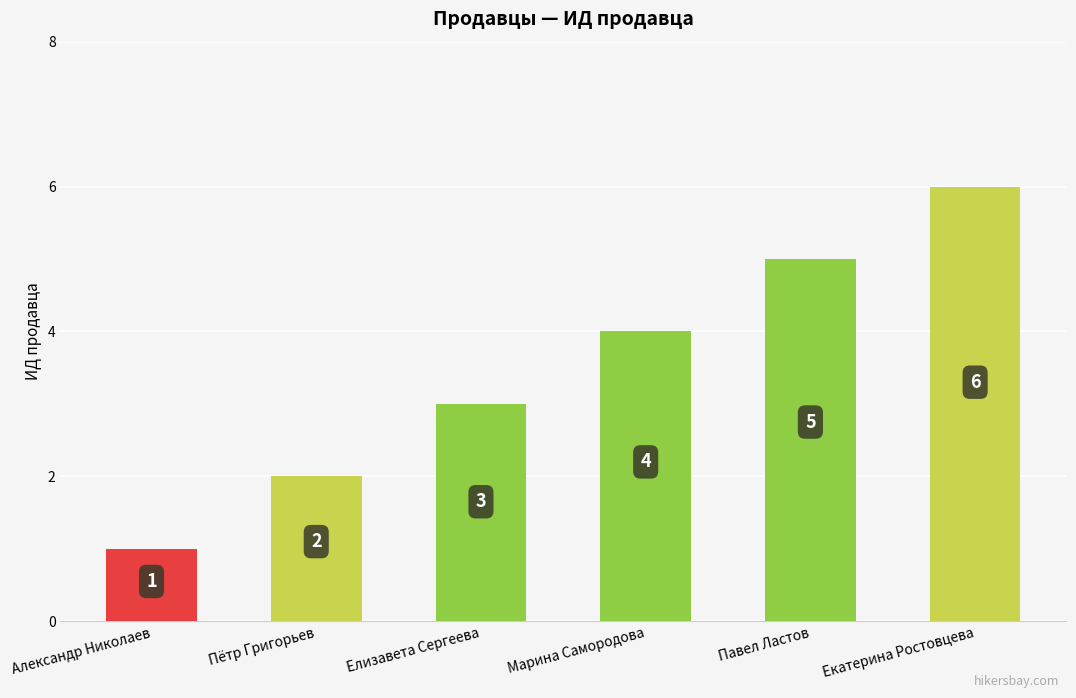

How many data points are less than 4?

3